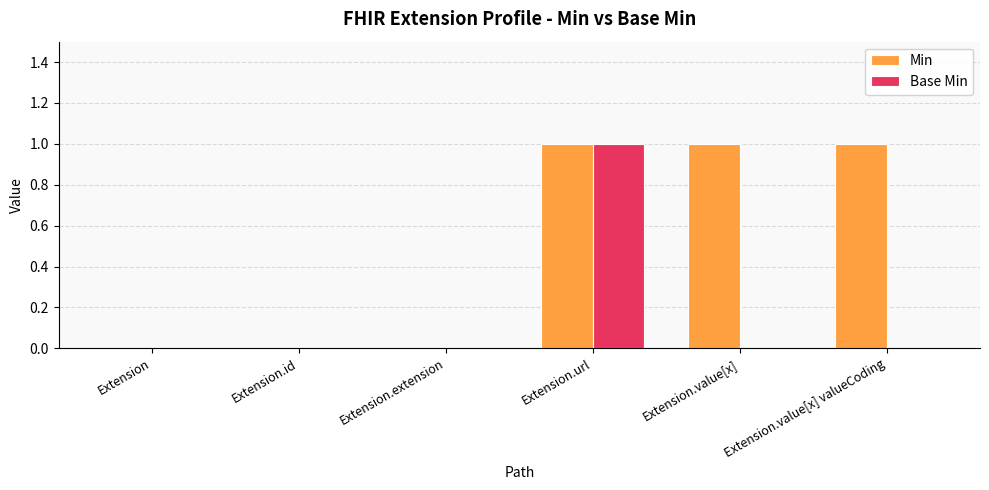

Which series has the largest total across all categories?

Min